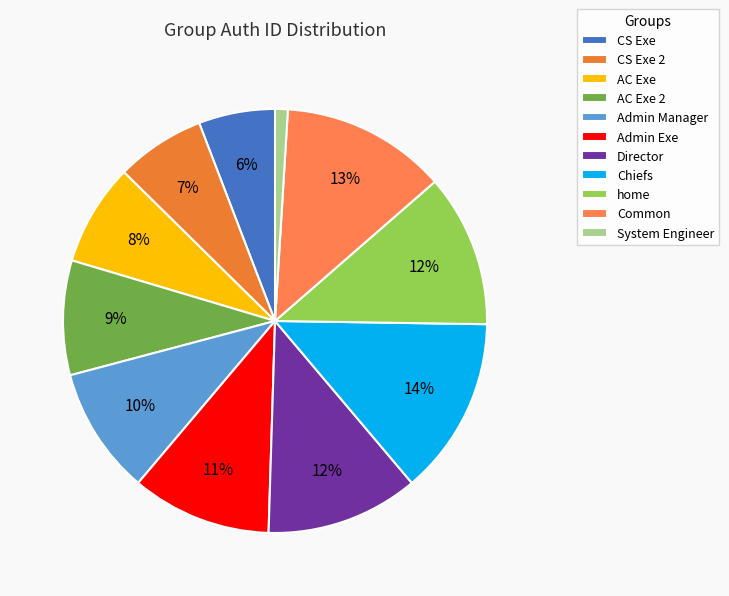

True or false: Chiefs accounts for 14% of the total.

True